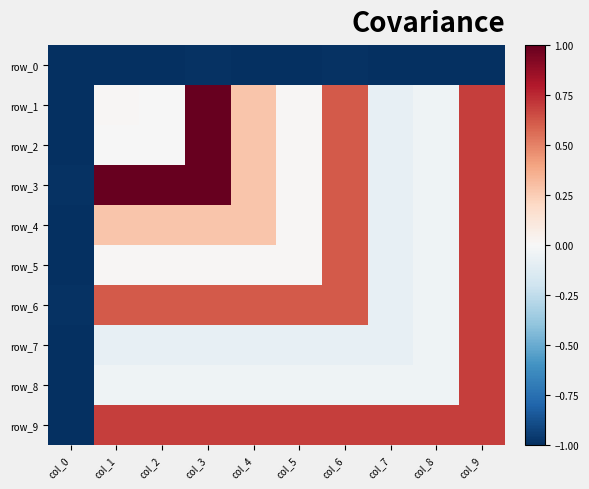

What is the sum of all row_4 values?

1.3